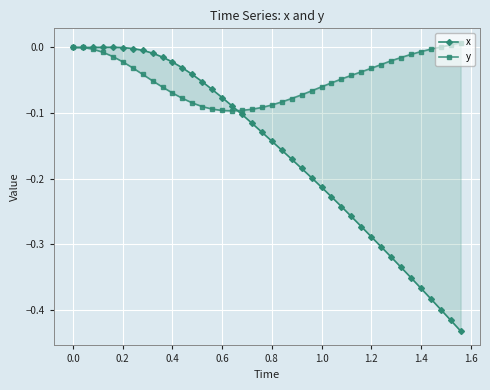

List the series in order of their overall mean, lowest first.

x, y